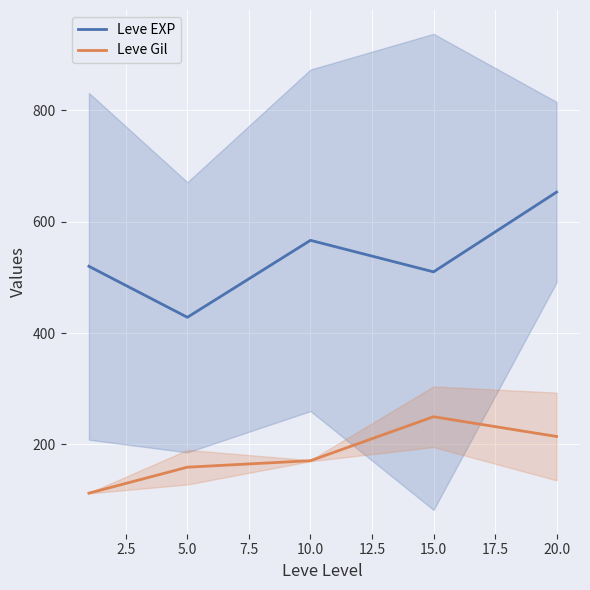

What is the sum of all Leve Gil values?

905.8